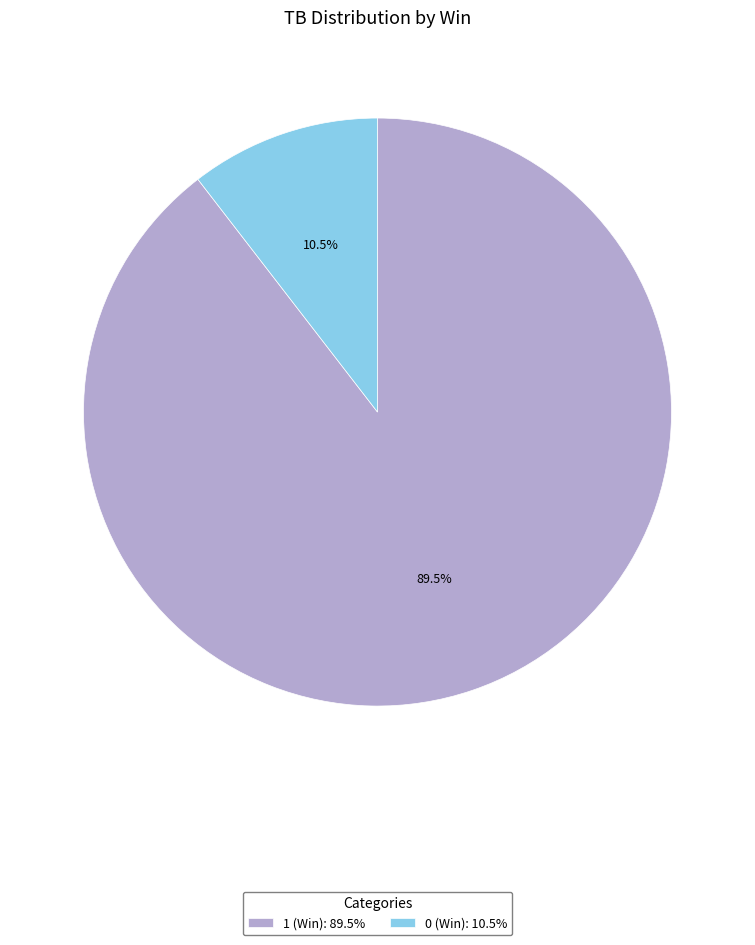

Which slice is the smallest?

0 (Win)